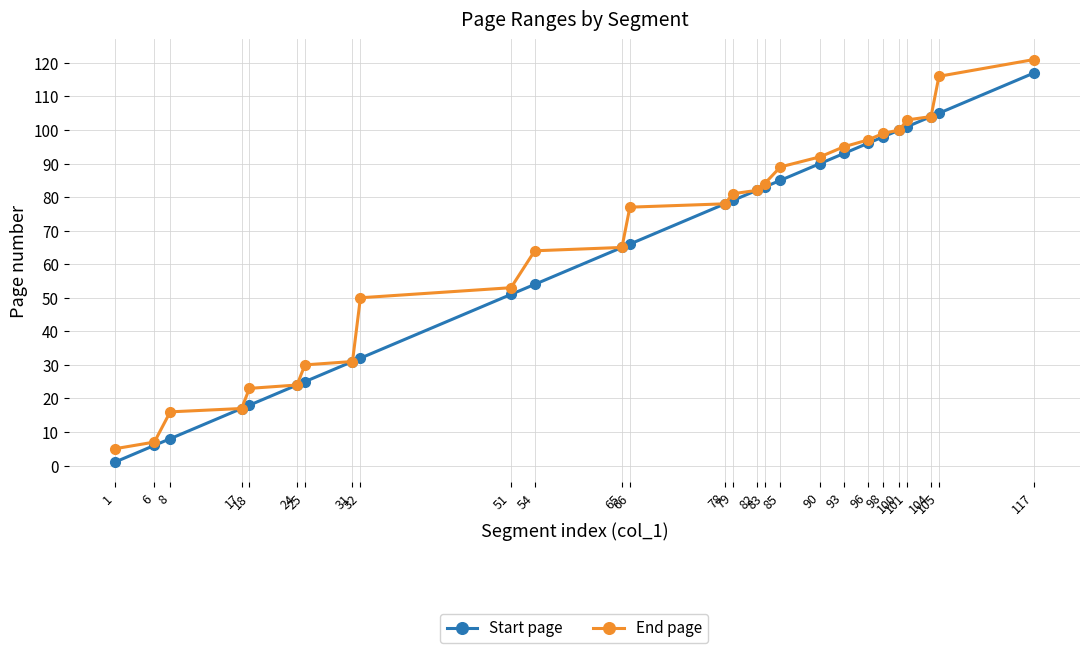

Which series has the widest spread of values?

Start page